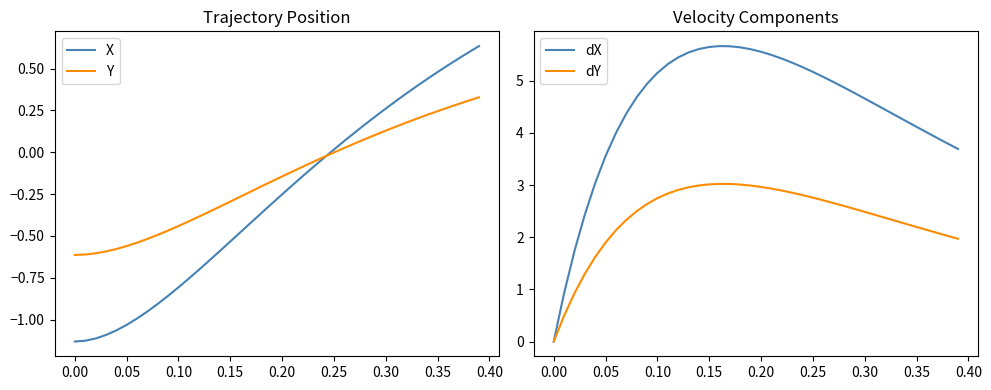

What are all the series names shown in the legend?

X, Y, dX, dY